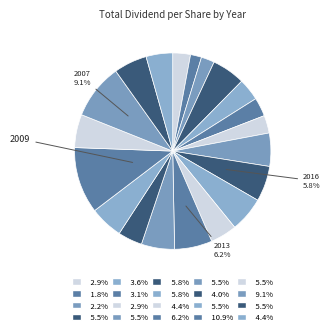

Does any single category account for the majority?

No